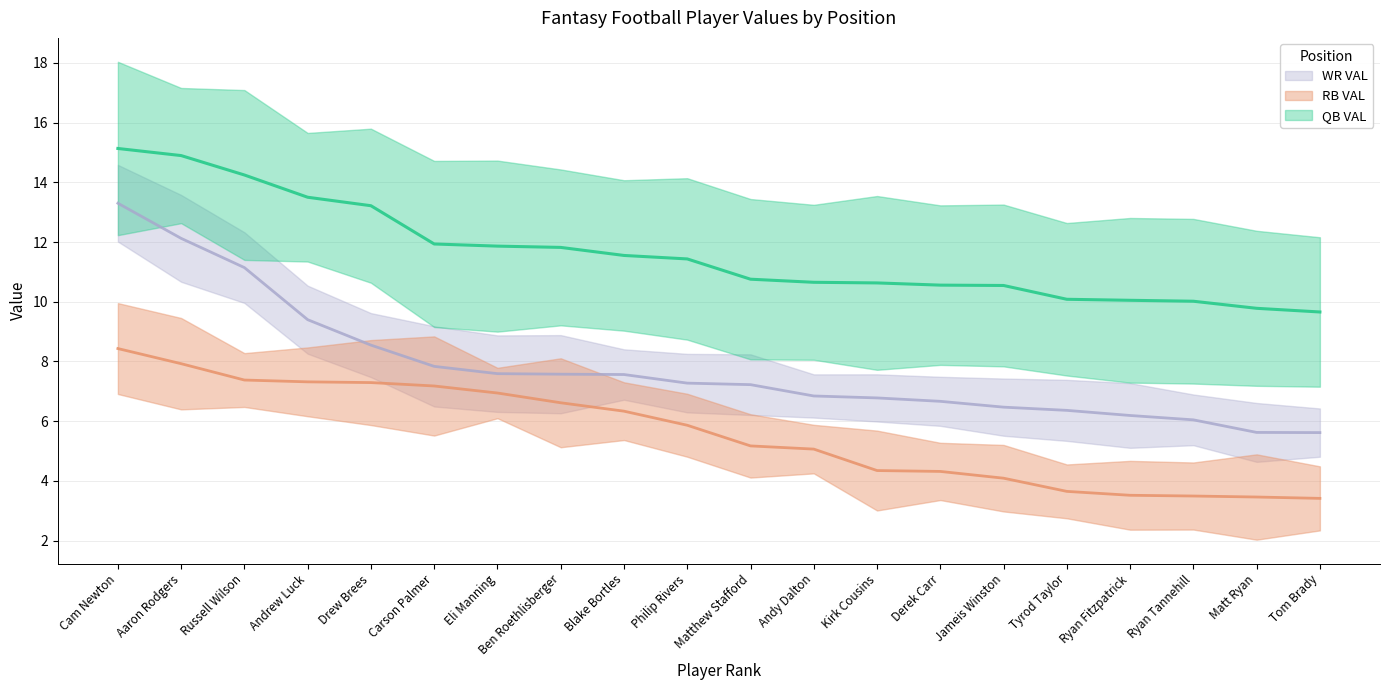

Rank the series by their maximum value, from highest to lowest.

QB VAL, WR VAL, RB VAL